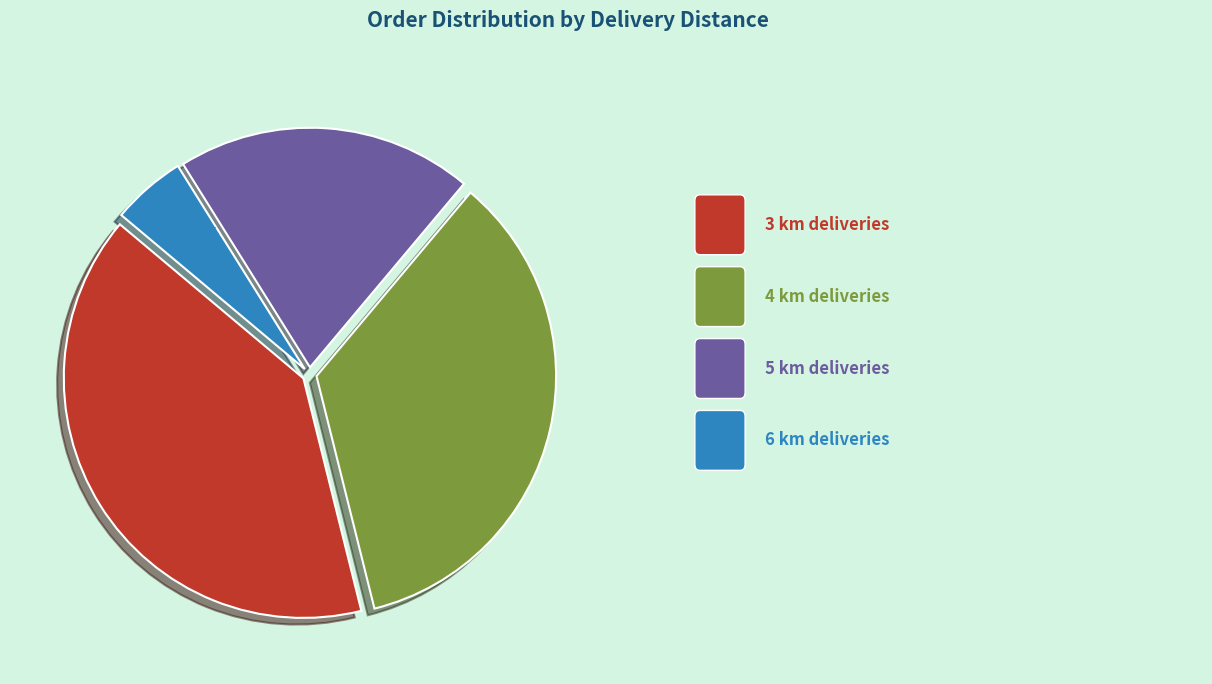

Is there any slice that represents more than half of the pie?

No